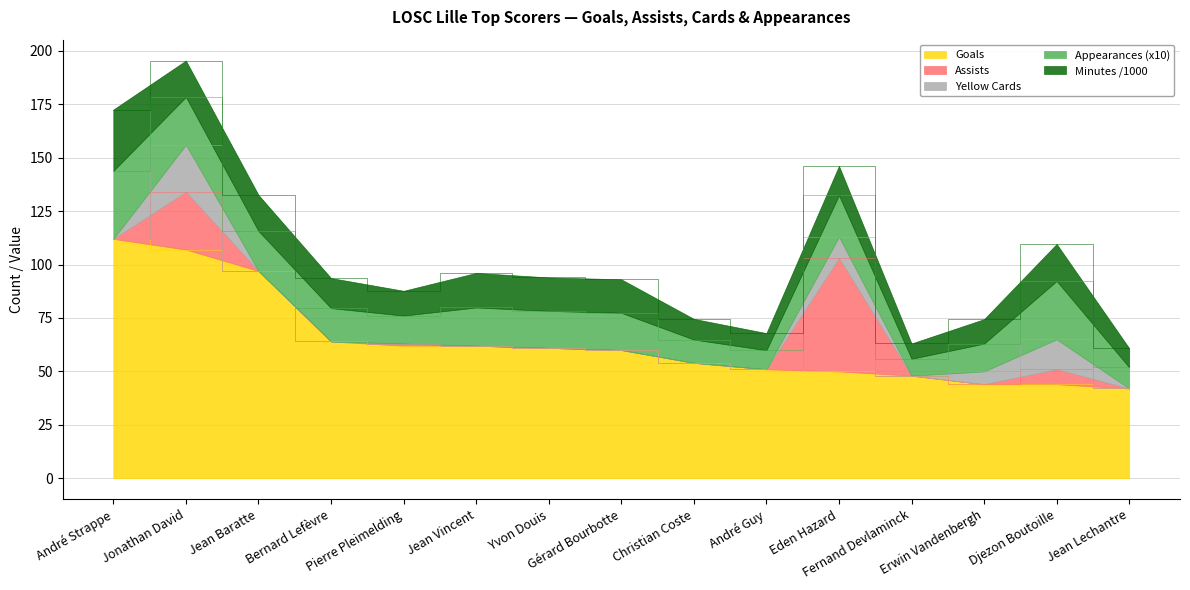

What is the value of the Assists point at the 5th from the left?

1.0